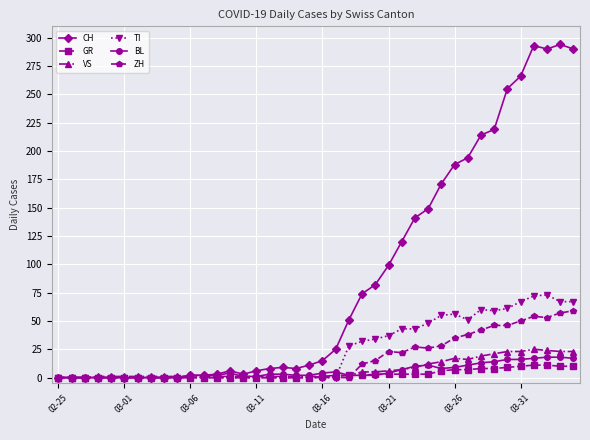

What is the highest value of the GR series?

11